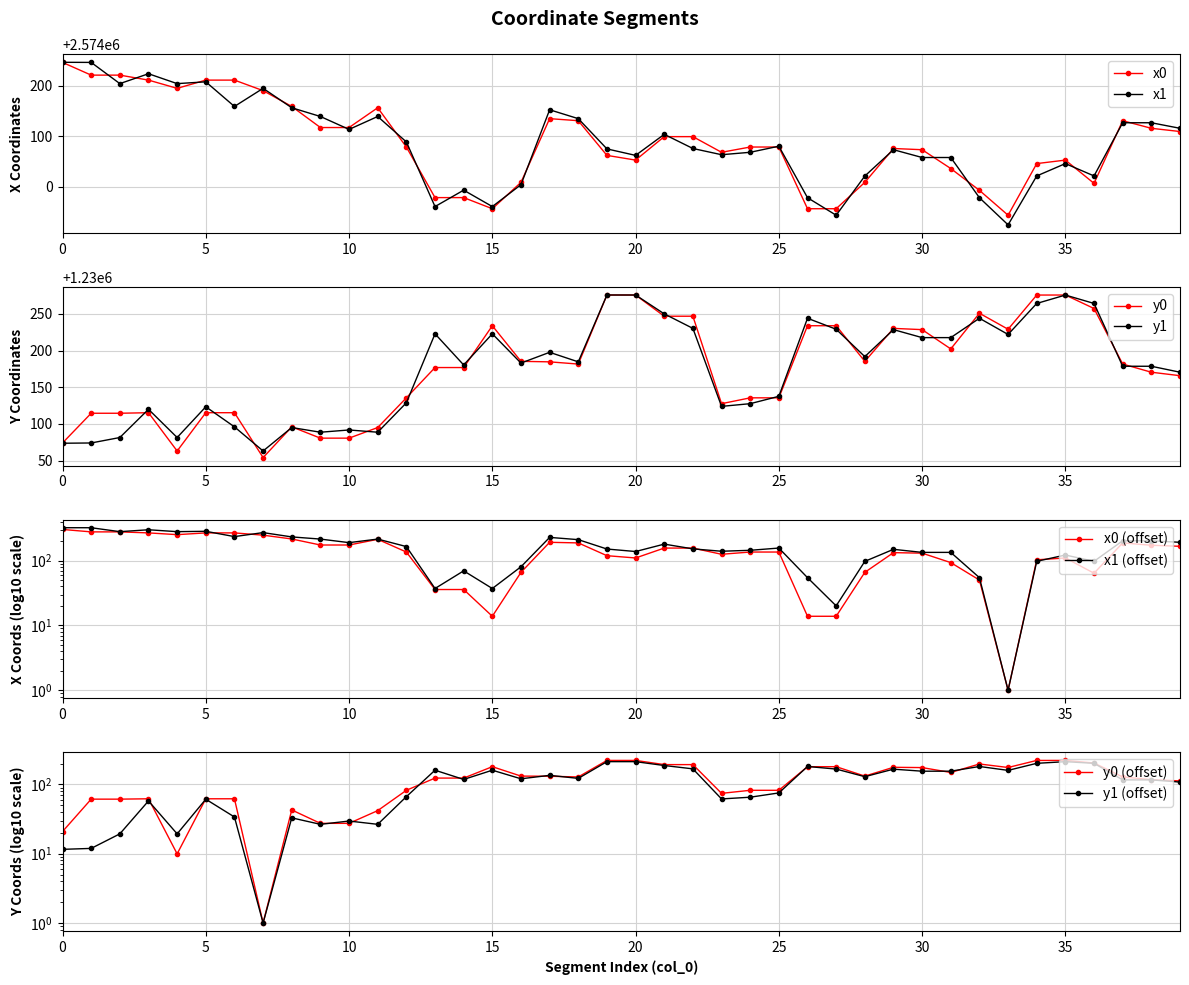

The value of x0 at 10 is 2574117.5. True or false?

True